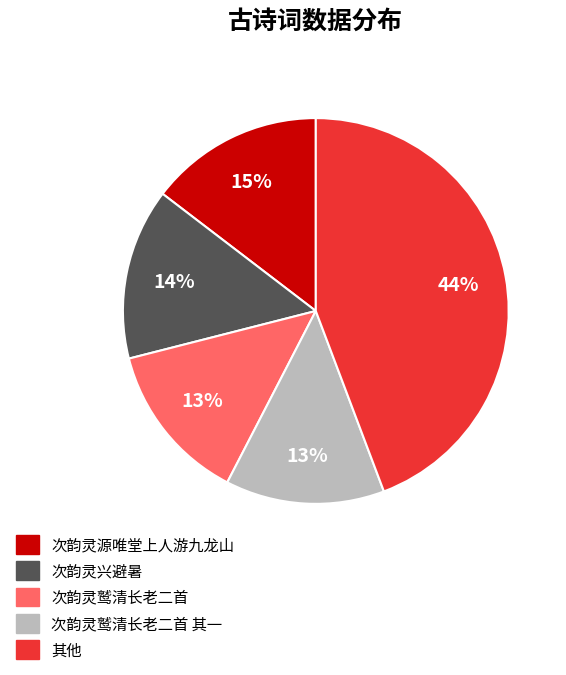

Which slice is the largest?

其他